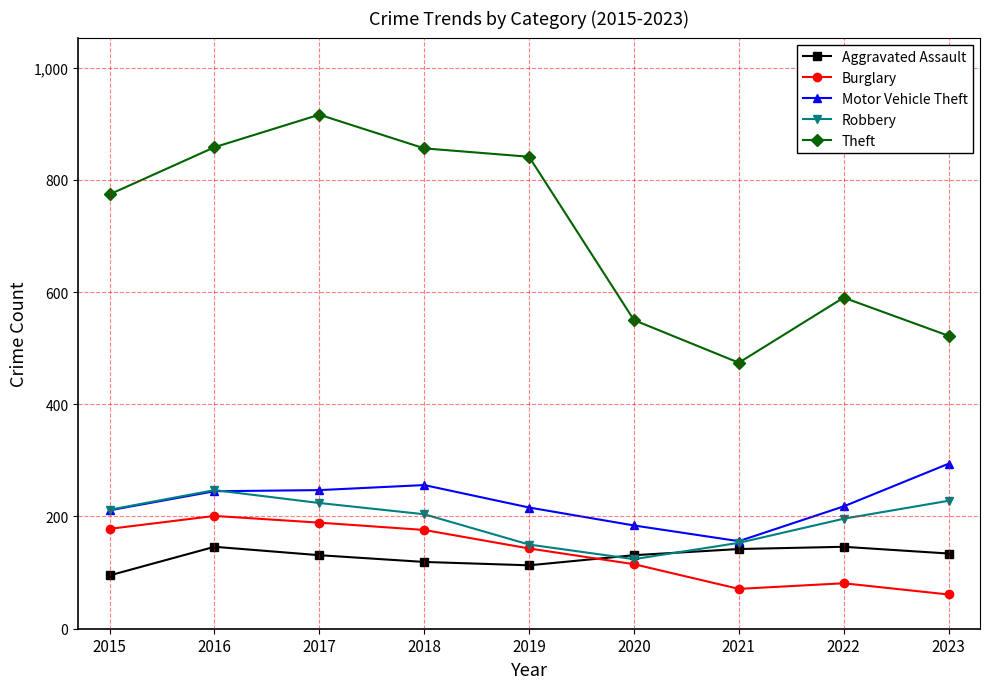

How many lines are shown in the chart?

5